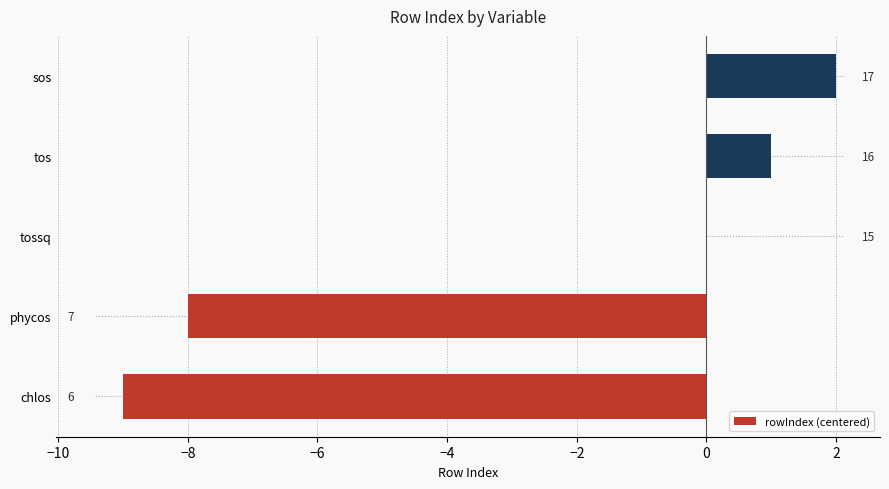

How many values exceed 0?

2